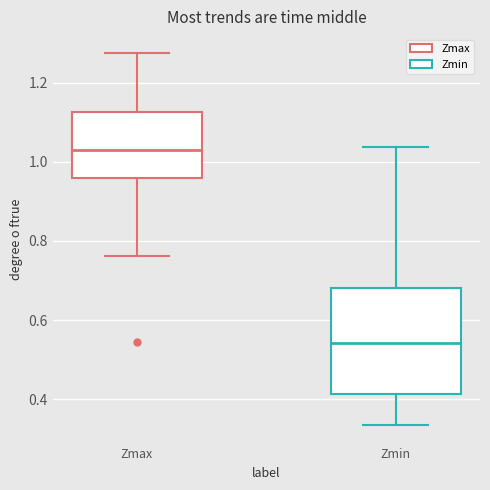

Which box is the tallest, from its lower edge to its upper edge?

Zmin